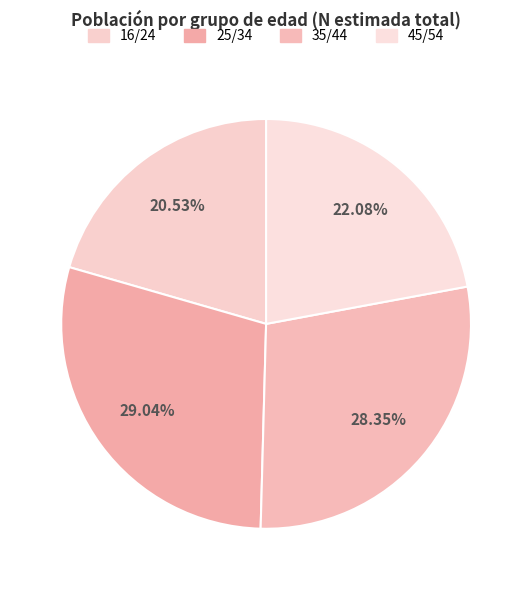

To the nearest percent, what portion does 16/24 represent?

21%